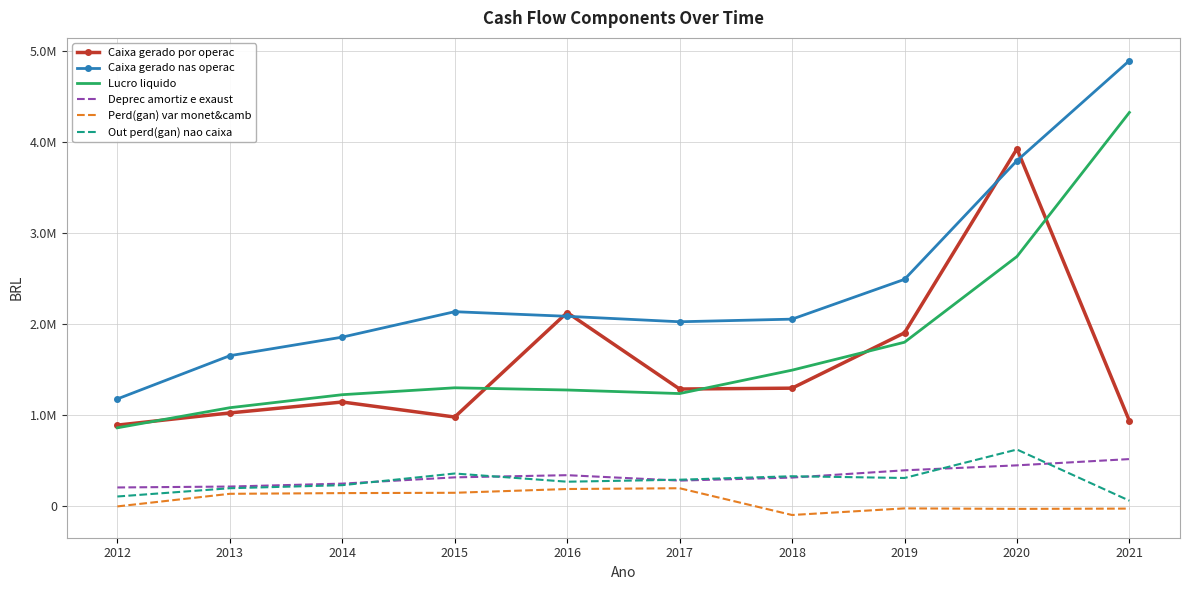

Which category has the highest value across all series?

2021